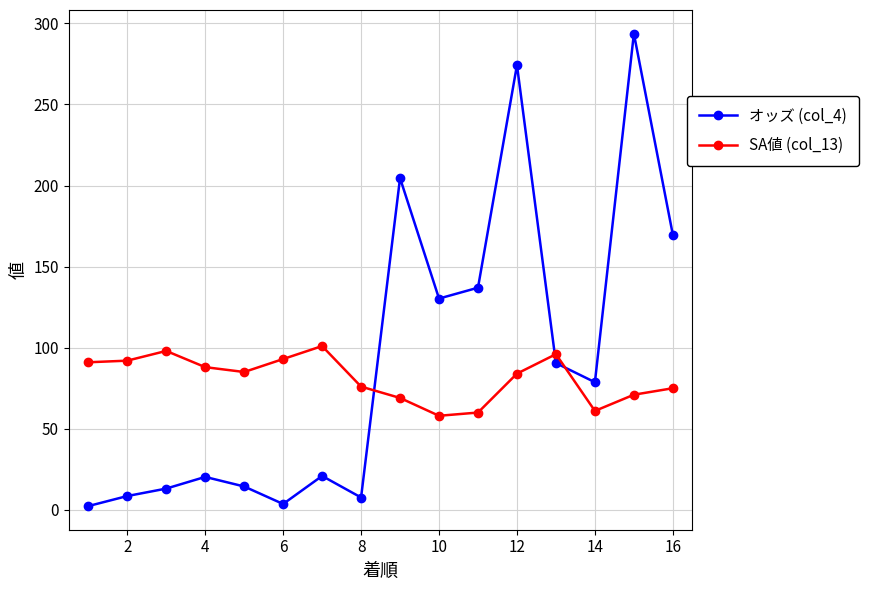

List the series in order of their peak value, lowest first.

SA値 (col_13), オッズ (col_4)